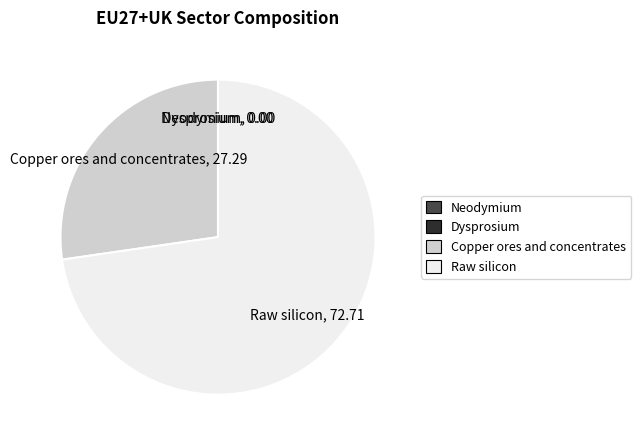

Is there any slice that represents more than half of the pie?

Yes